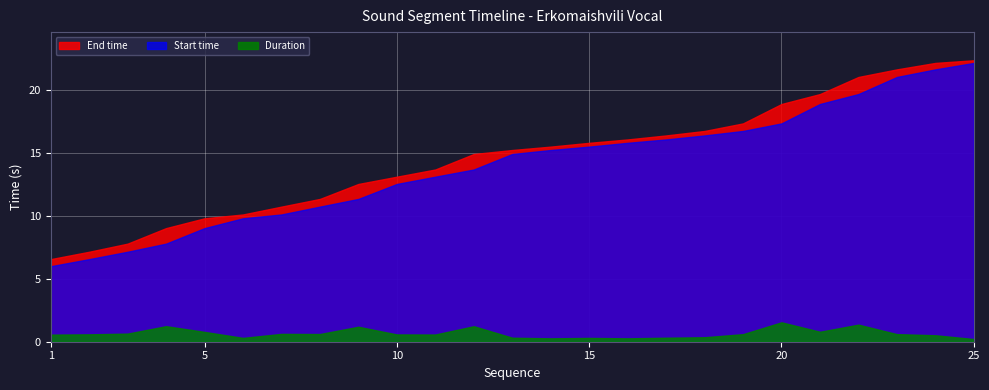

What is the difference between the Start time values at 25 and 7?

12.1